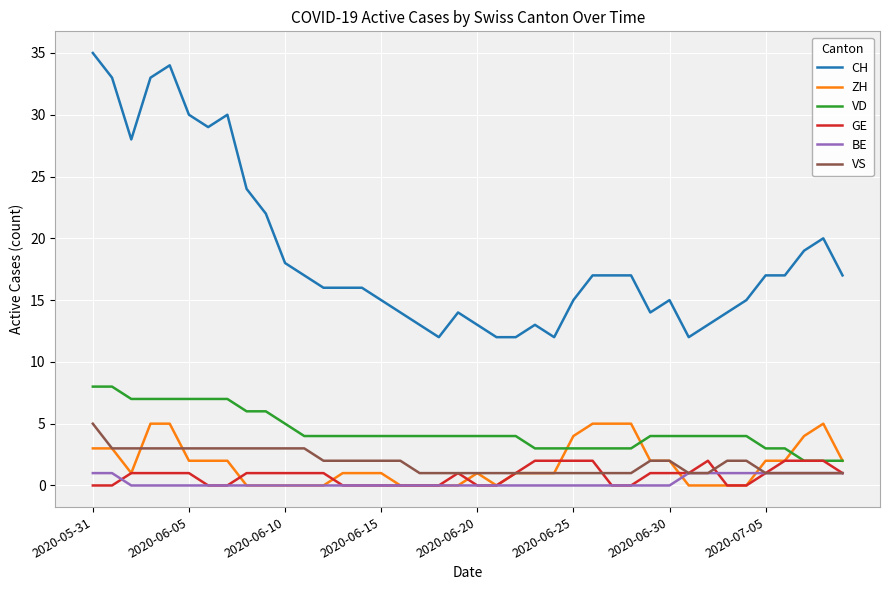

True or false: GE and CH cross at least once.

False